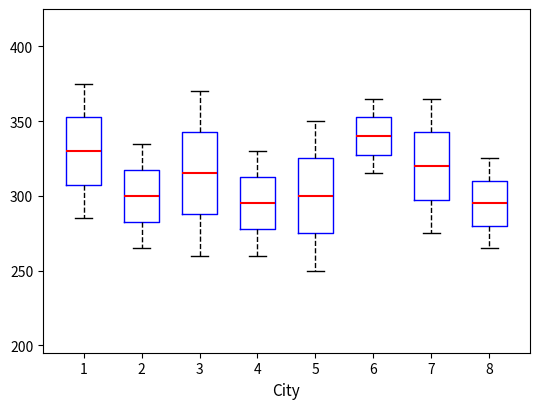

Reading left to right, transcribe this box plot: for each box, give where its median line is, the range the box spans, and where its two whiskers end, as read against the y-axis. The values are not printed on the chart, so give them approximately, as read against the axis.

1: median 330, box 310 to 355, whiskers 285 to 375
2: median 300, box 285 to 320, whiskers 265 to 335
3: median 315, box 290 to 345, whiskers 260 to 370
4: median 295, box 280 to 315, whiskers 260 to 330
5: median 300, box 275 to 325, whiskers 250 to 350
6: median 340, box 330 to 355, whiskers 315 to 365
7: median 320, box 300 to 345, whiskers 275 to 365
8: median 295, box 280 to 310, whiskers 265 to 325